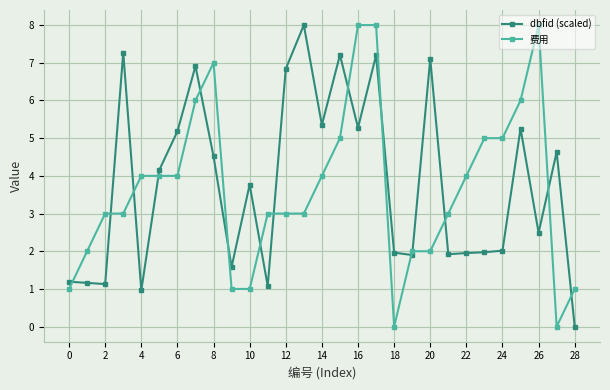

True or false: dbfid (scaled) and 费用 intersect in this chart.

True